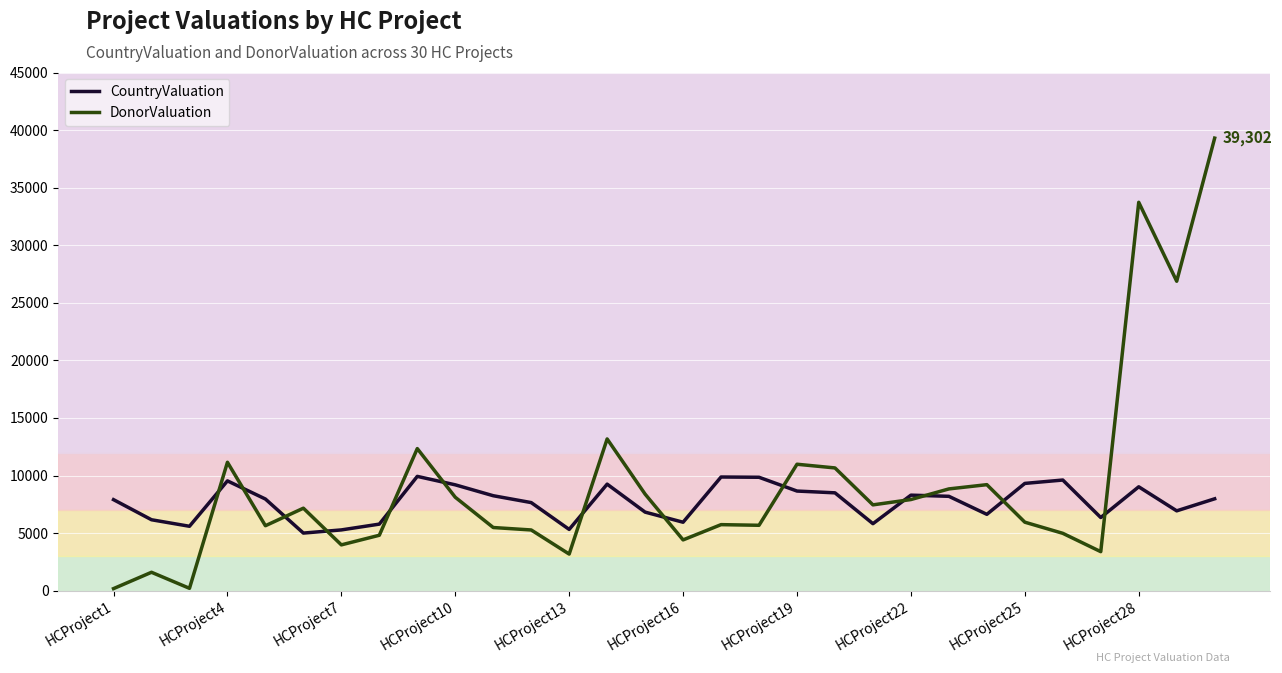

What is the maximum value for DonorValuation?

39302